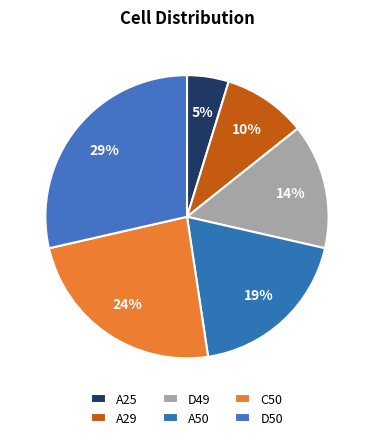

Which slice is the largest?

D50